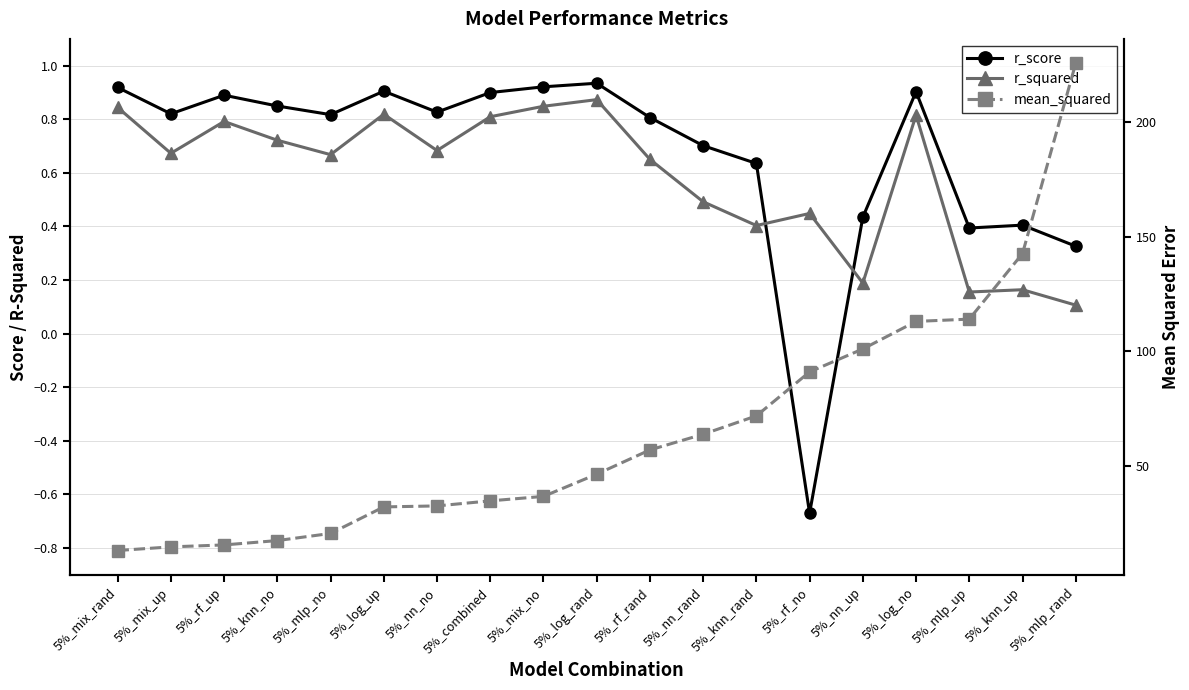

What is the total value across all series at 5%_knn_no?

19.1